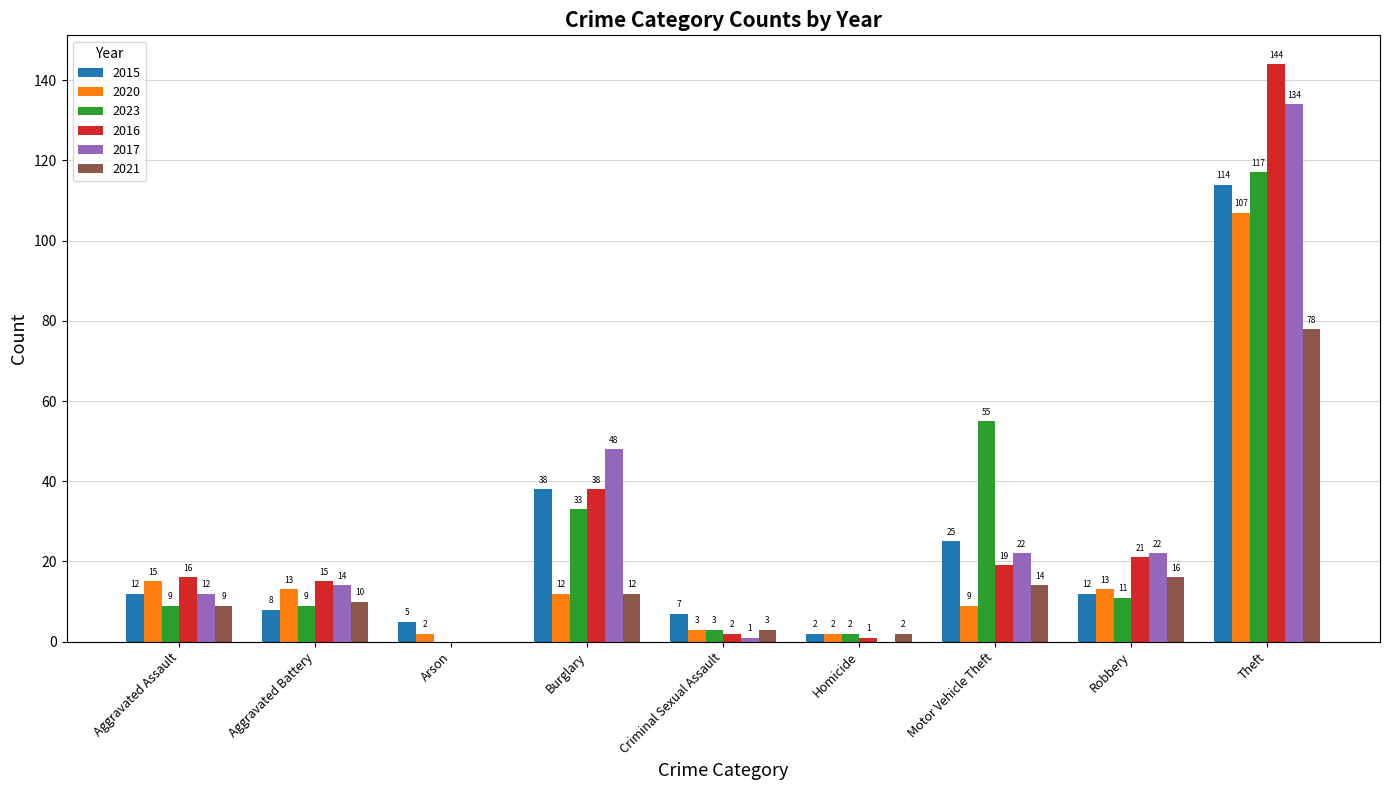

Which series changed the most between Arson and Robbery?

2017